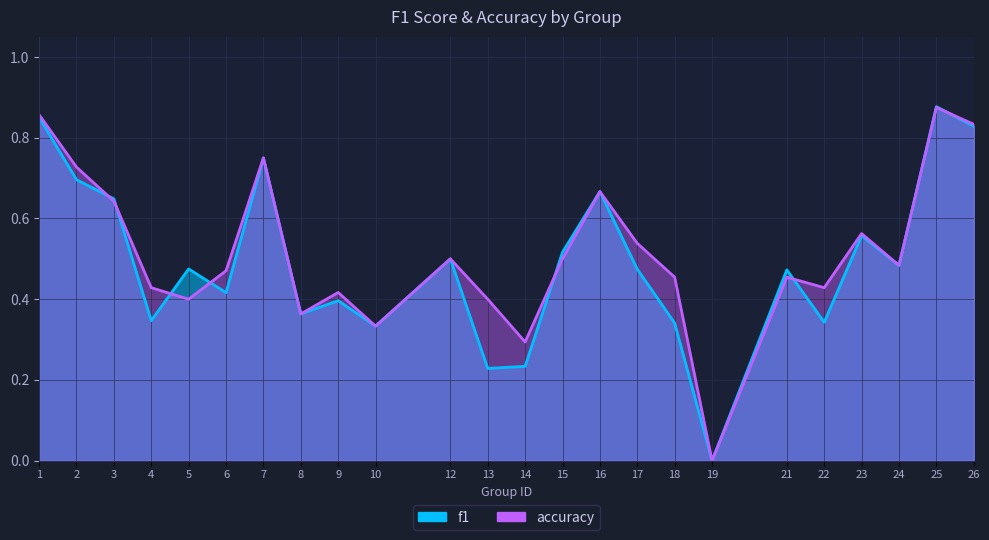

The value of f1 at 22 is 0.3. True or false?

True